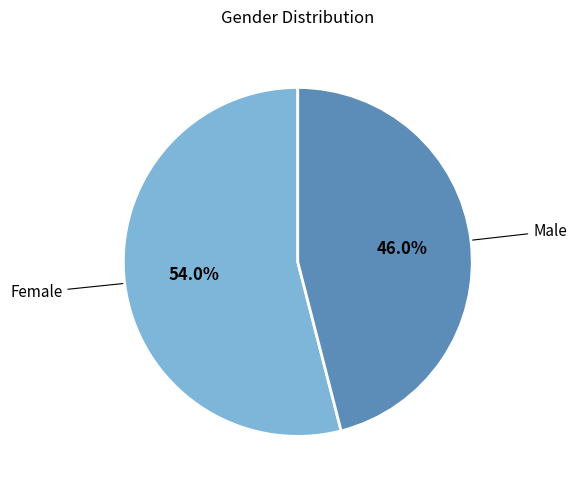

Is there any slice that represents more than half of the pie?

Yes